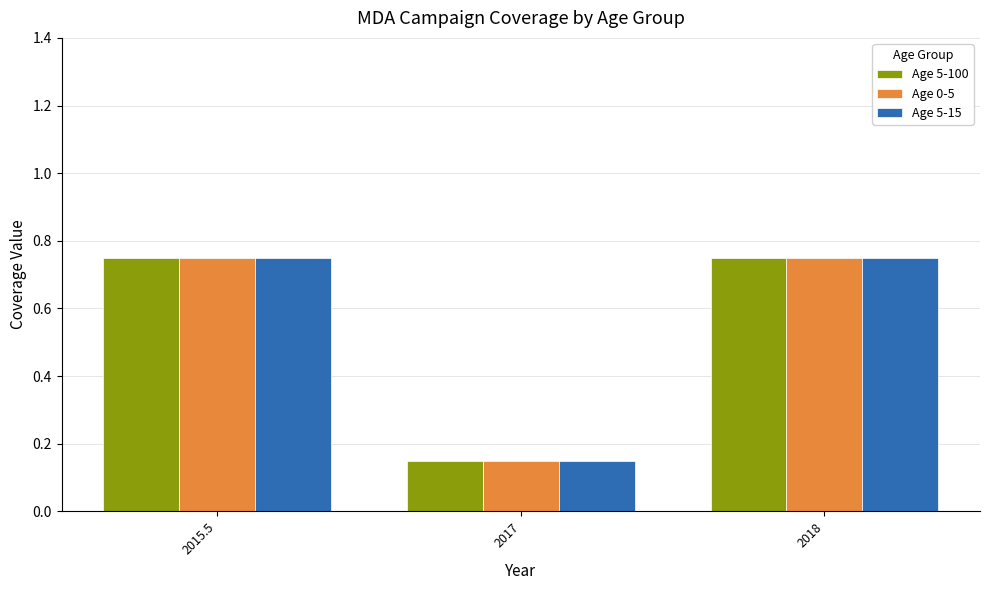

Is it true that Age 5-100 equals 1.0 at 2018?

False